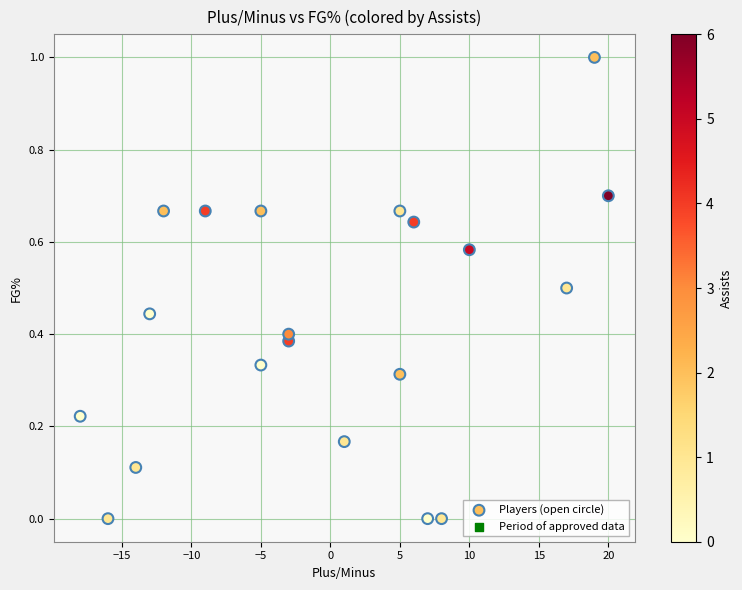

What is the range of X values (max minus min)?

38.0